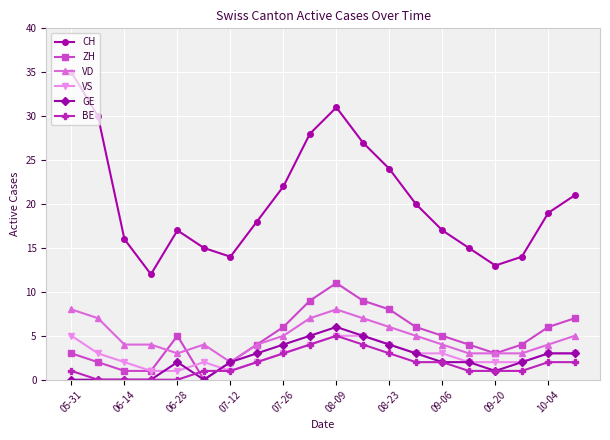

What is the value of the BE point at the 13th from the left?

3